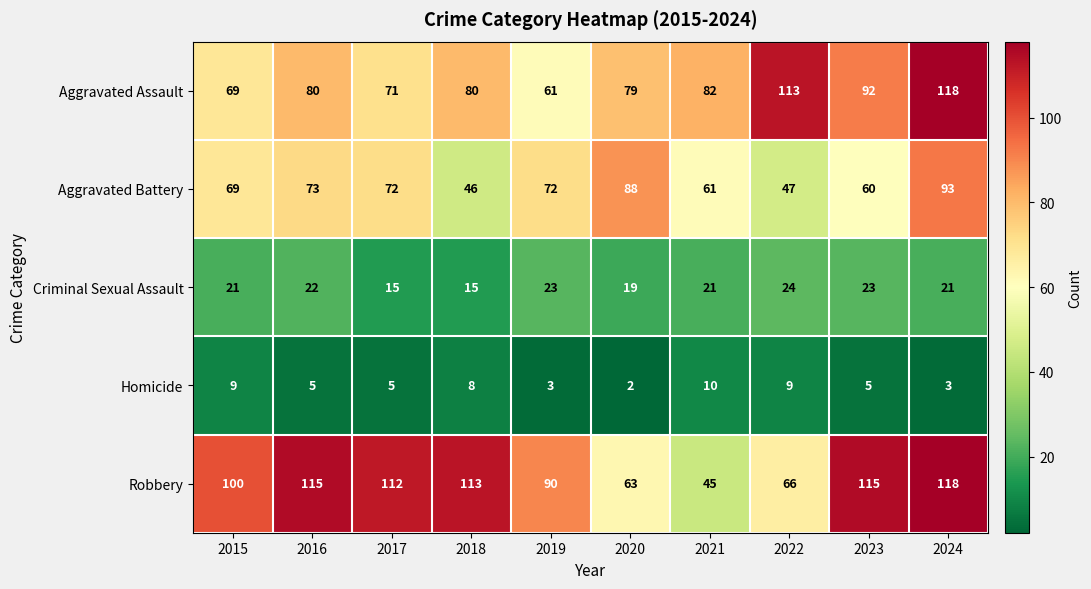

What is the difference between the Aggravated Battery values at 2024 and 2016?

20